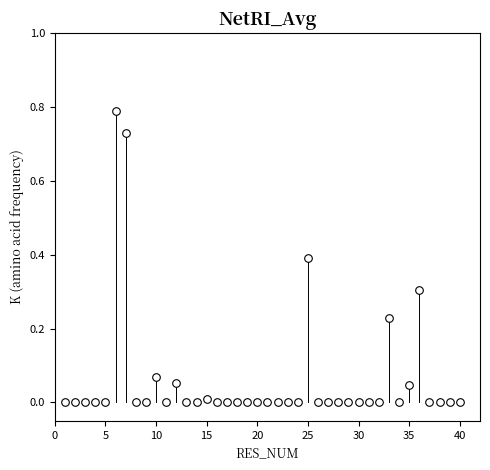

What is the range of X values (max minus min)?

39.0